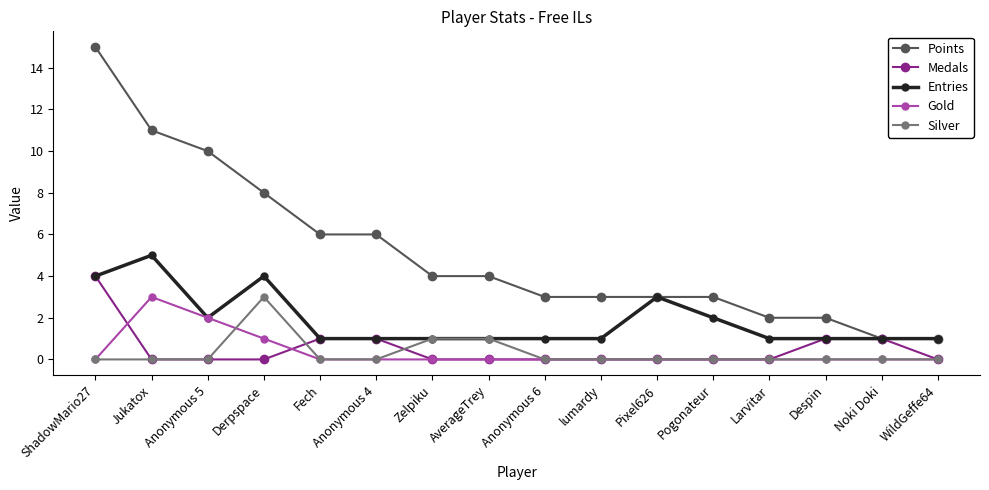

What is the value of the Entries point at the 4th from the left?

4